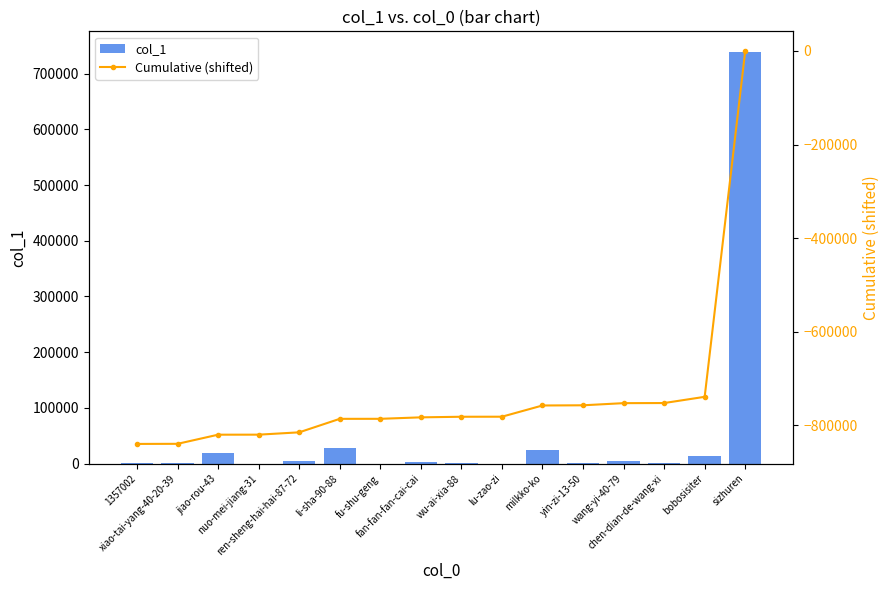

True or false: col_1 has a value of 398 at chen-dian-de-wang-xi.

False